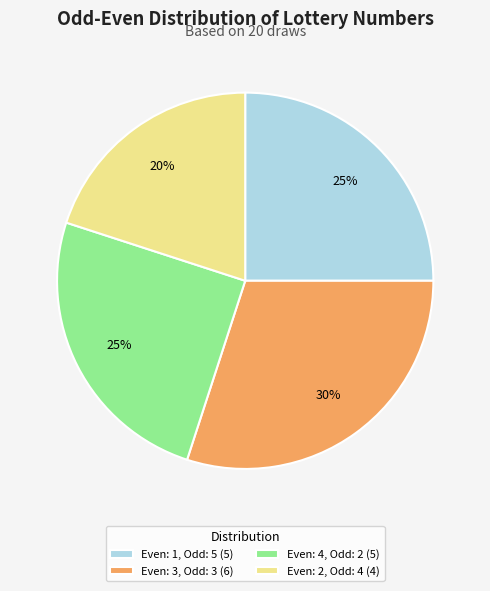

Is there a majority slice in this chart?

No